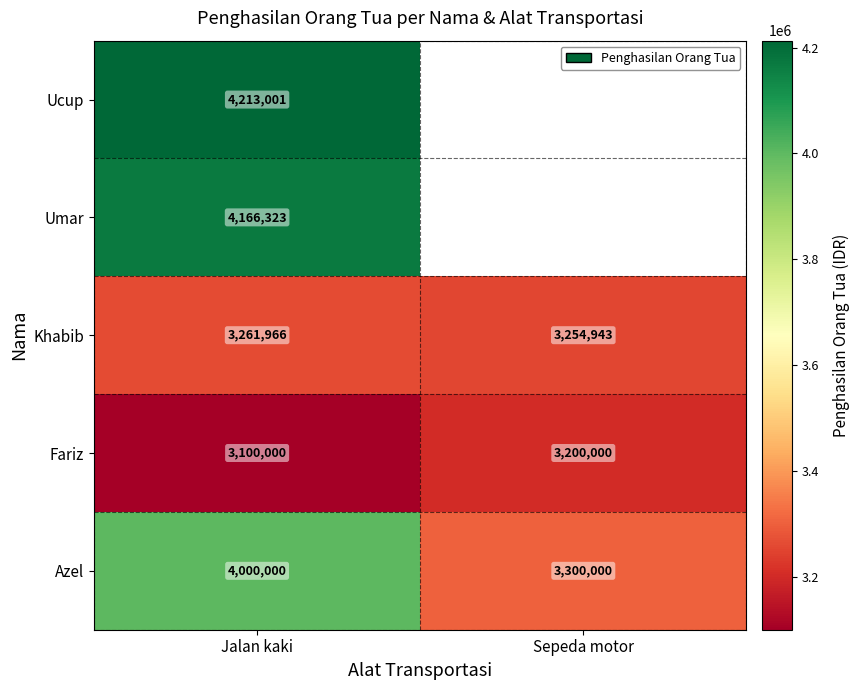

Rank the categories by Fariz value from highest to lowest.

Sepeda motor, Jalan kaki